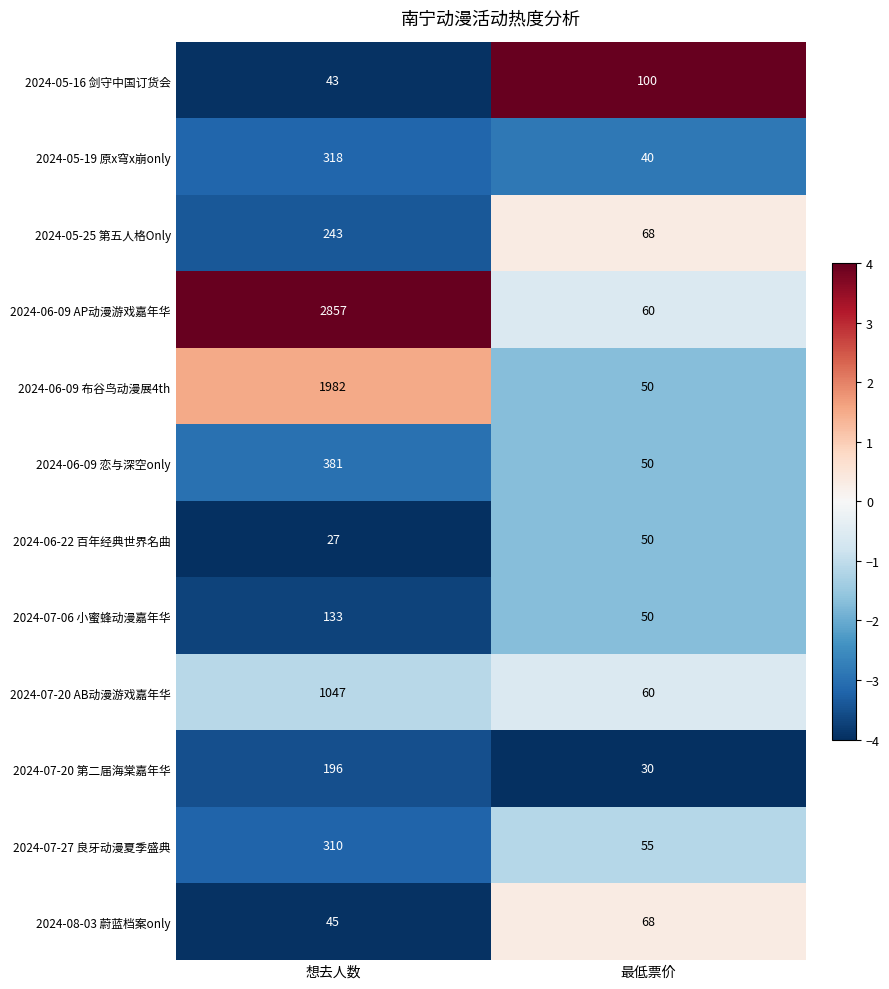

Is it true that 2024-07-06 小蜜蜂动漫嘉年华 equals 50 at 最低票价?

True